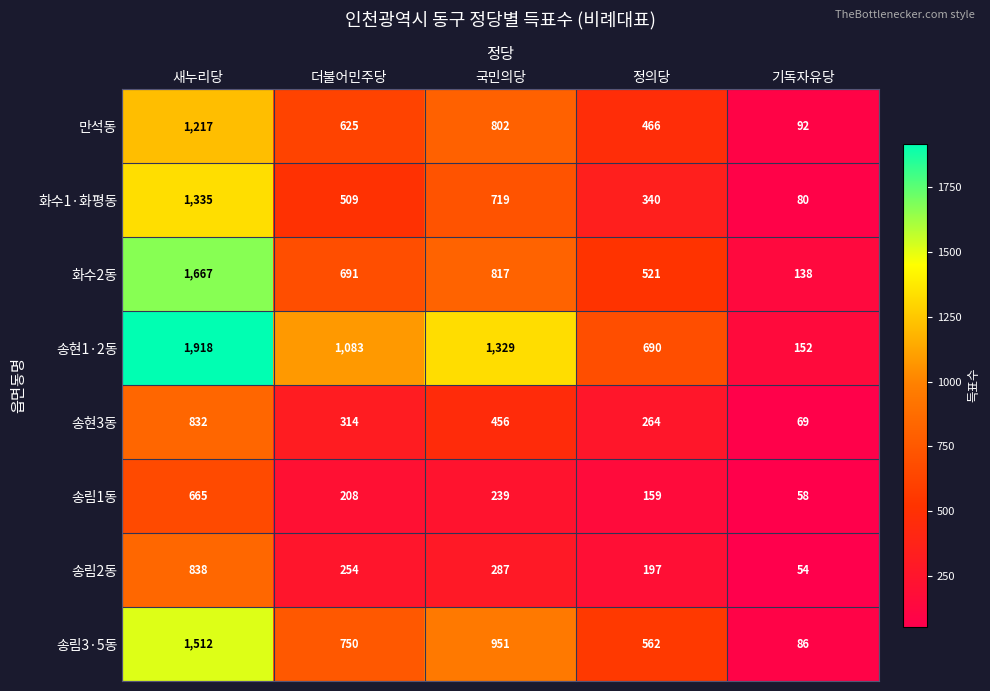

What is the total value across all series at 정의당?

3199